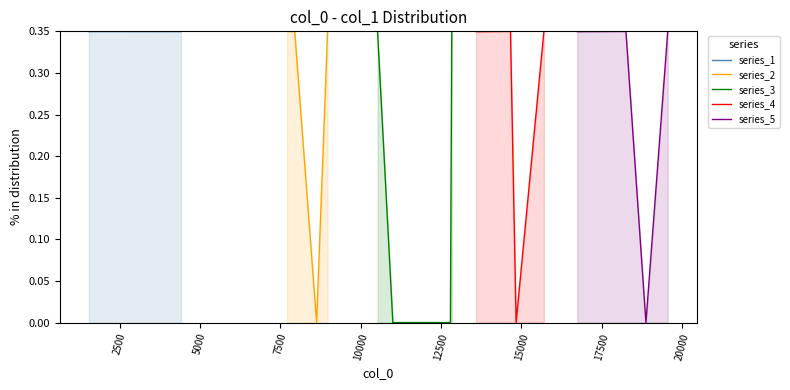

How many values in series_5 are above zero?

3